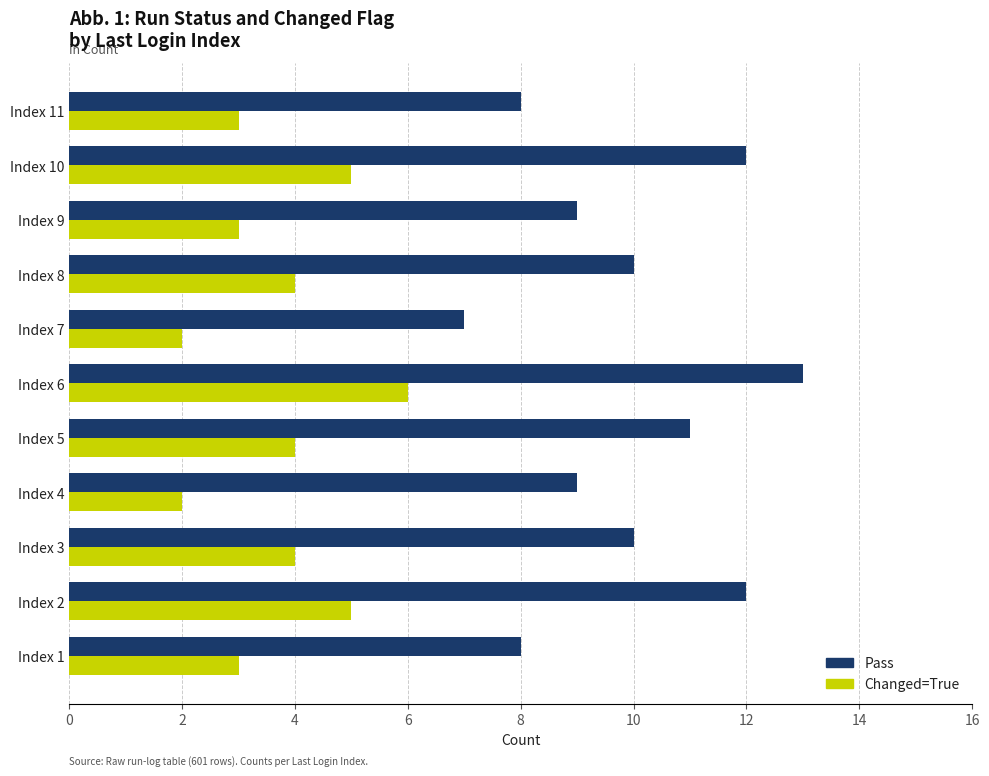

List the series in order of their peak value, lowest first.

Changed=True, Pass